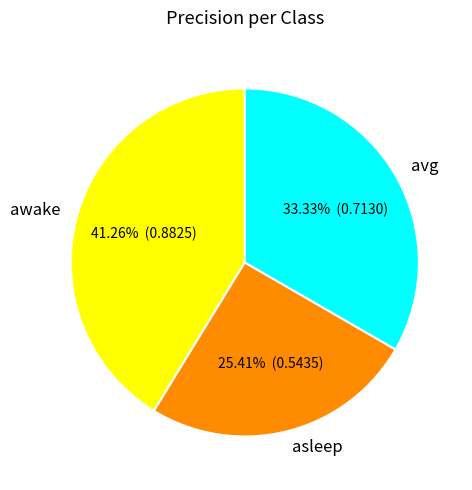

Is it true that awake is 41% of the pie?

True